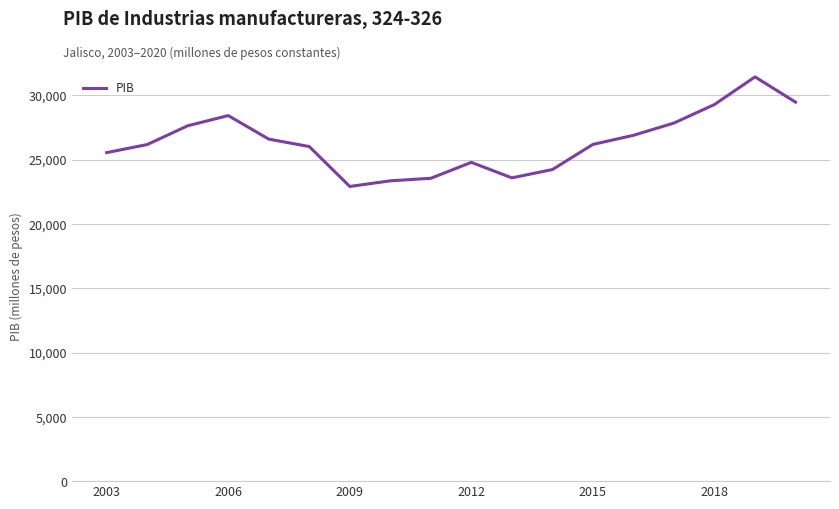

Does the chart display data point markers on the line(s)?

No